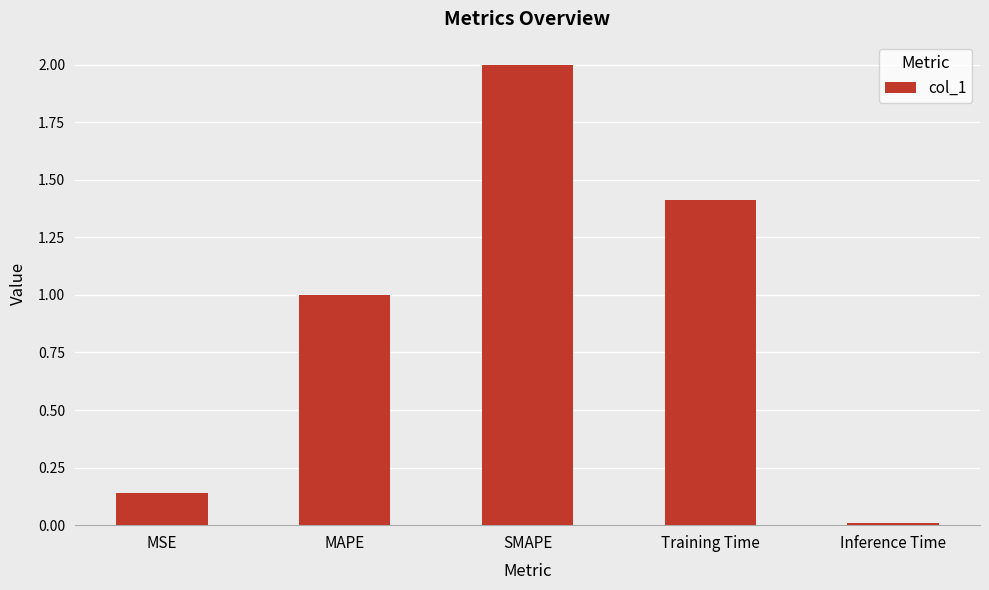

What is the label of the 4th bar from the right?

MAPE